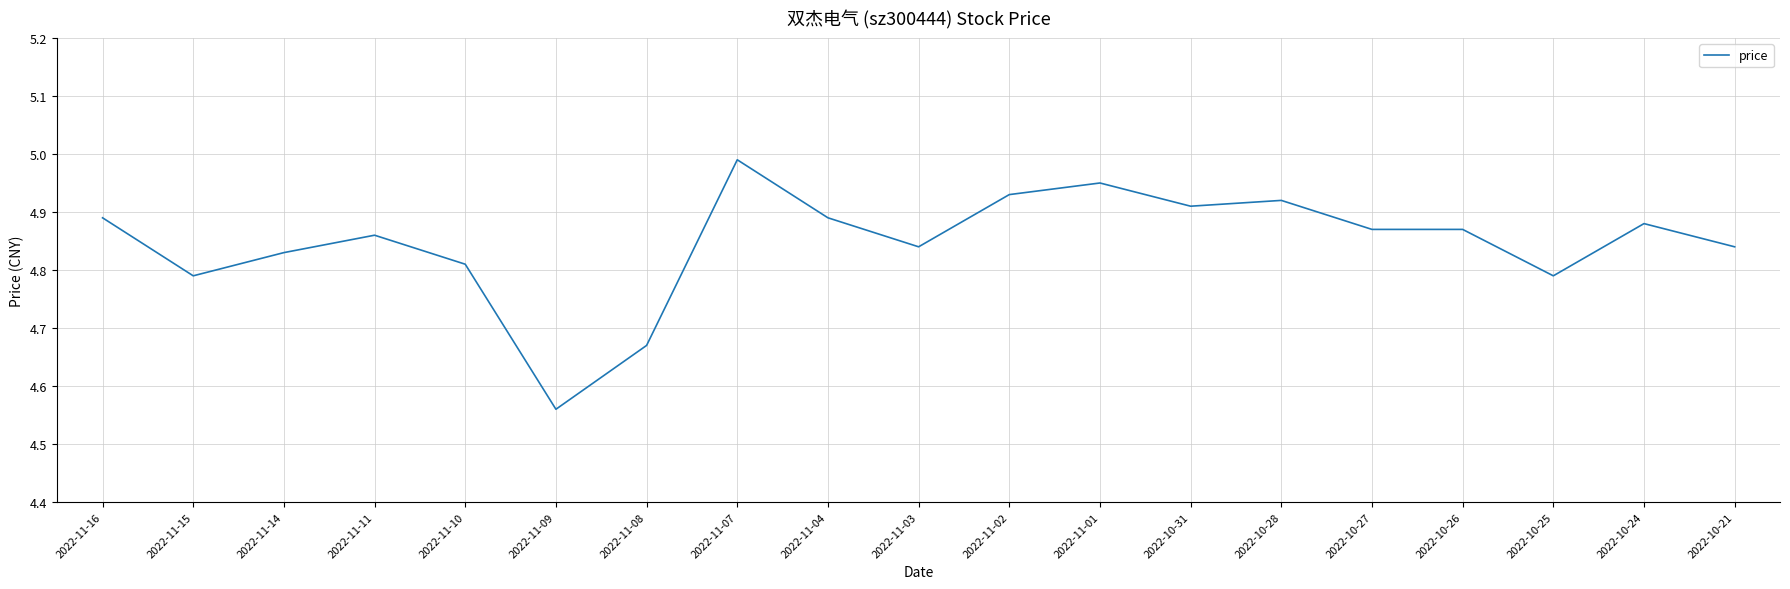

True or false: the data shows 8.7 at 2022-10-31.

False